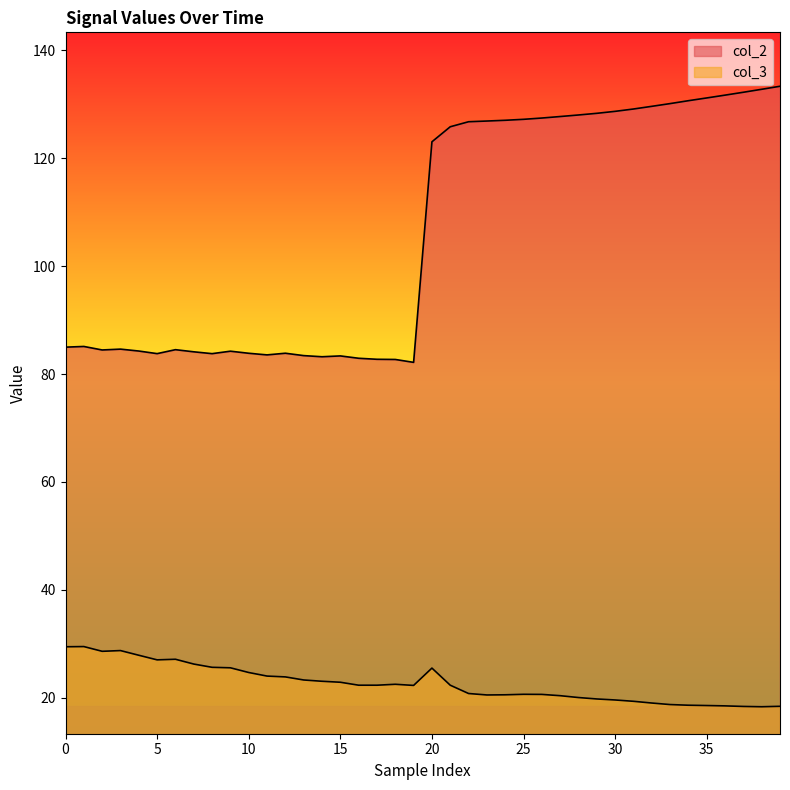

True or false: col_3 and col_2 cross at least once.

False